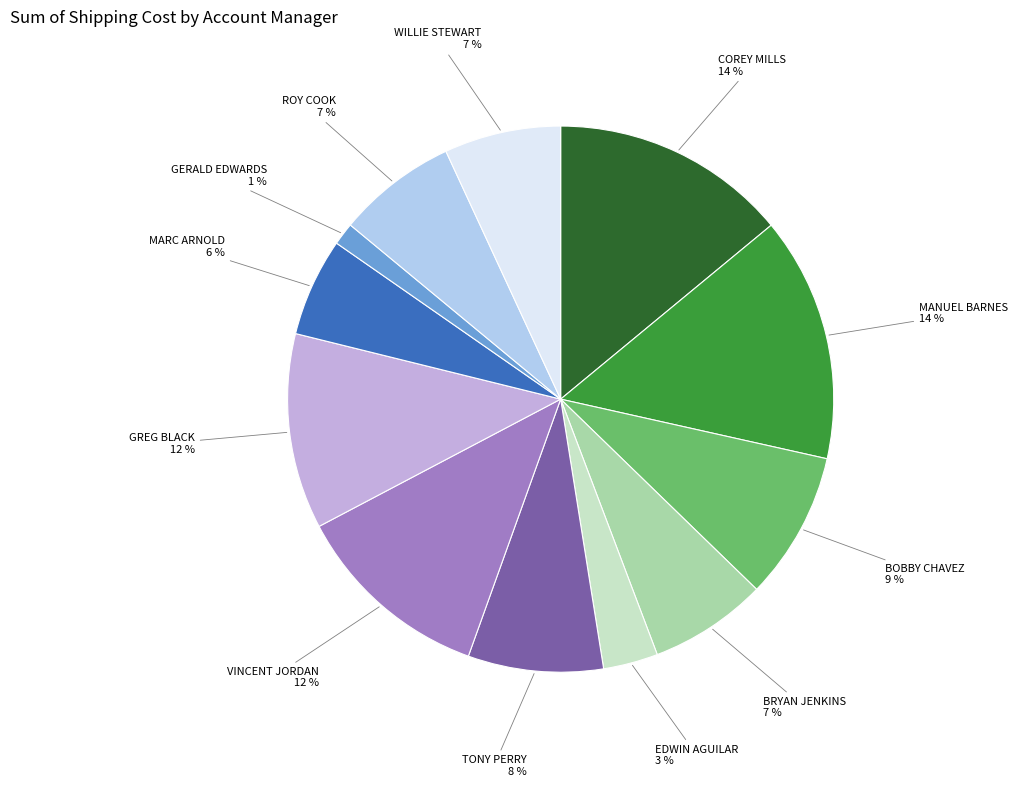

What percentage is the COREY MILLS slice, to the nearest percent?

14%